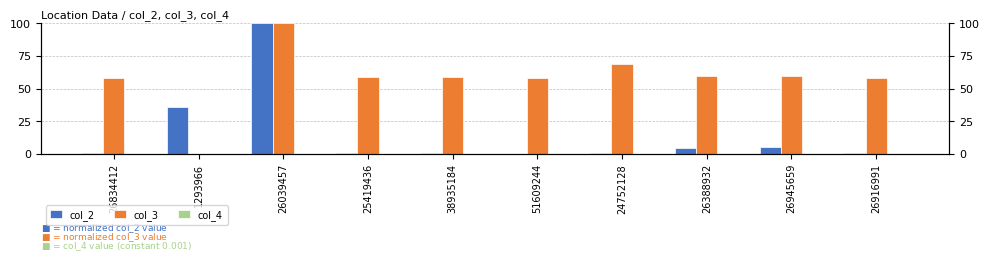

Reading left to right, what are all the values shown in this chart?

col_2: 26834412=0.5	1293966=36.3	26039457=100.0	25419436=0.9	38935184=0.8	51609244=0.0	24752128=0.4	26388932=4.6	26945659=5.1	26916991=0.6
col_3: 26834412=57.8	1293966=0.0	26039457=100.0	25419436=58.8	38935184=58.7	51609244=58.2	24752128=68.9	26388932=59.4	26945659=59.7	26916991=58.0
col_4: 26834412=0.0	1293966=0.0	26039457=0.0	25419436=0.0	38935184=0.0	51609244=0.0	24752128=0.0	26388932=0.0	26945659=0.0	26916991=0.0